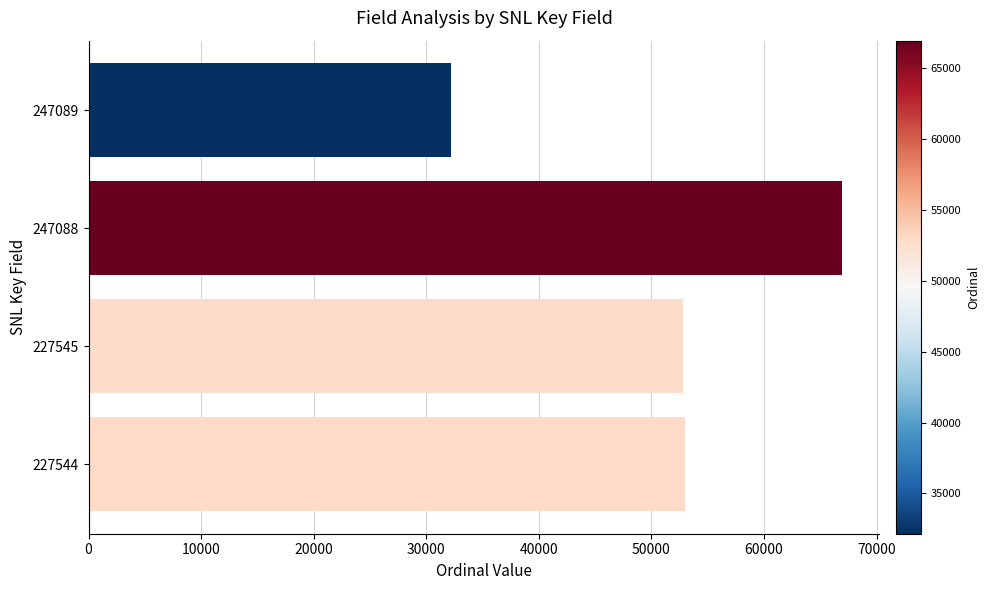

True or false: the data shows 70537 at 227545.

False